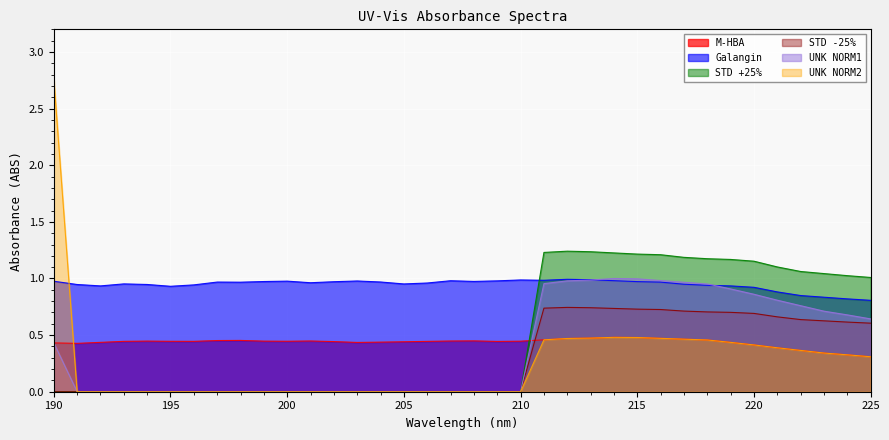

What is the difference between the maximum and minimum values in the M-HBA series?

0.2